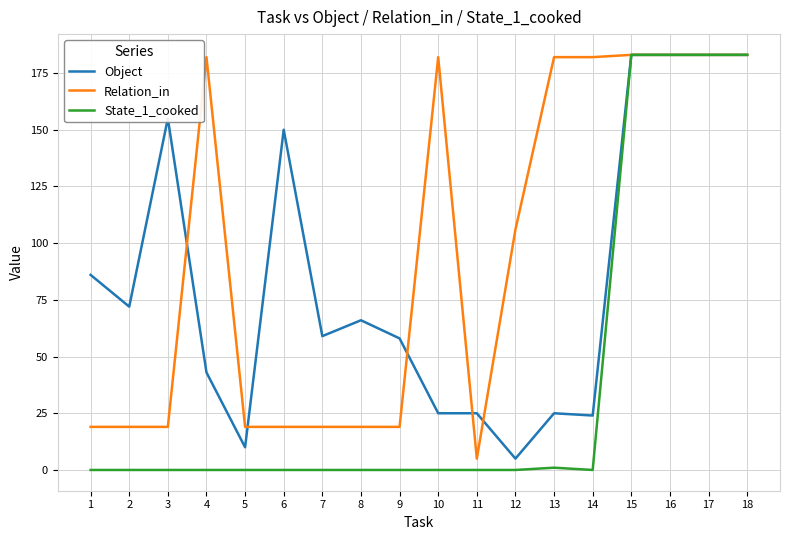

Does the chart display data point markers on the line(s)?

No